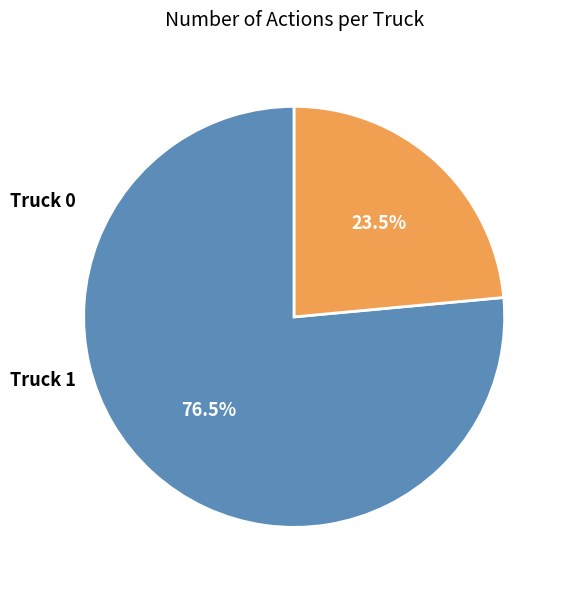

Is there a majority slice in this chart?

Yes